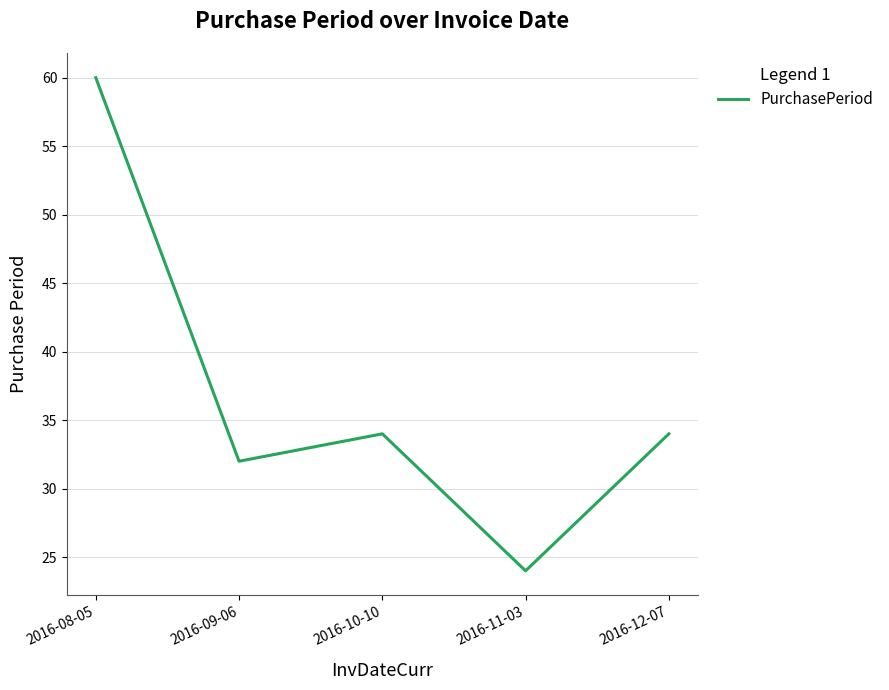

Reading left to right, what are all the values shown in this chart?

2016-08-05=60	2016-09-06=32	2016-10-10=34	2016-11-03=24	2016-12-07=34